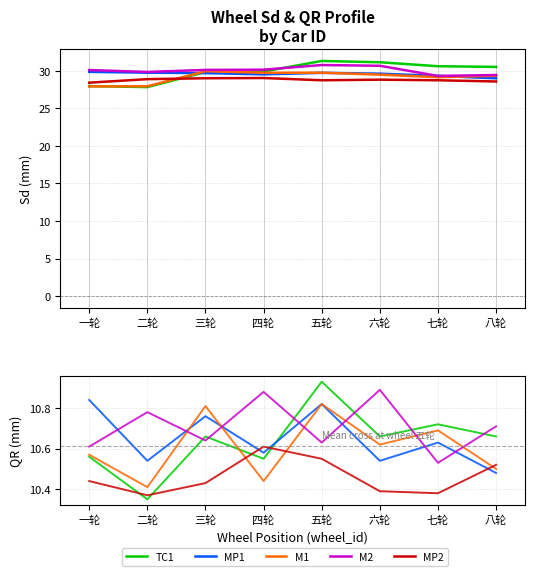

Where do TC1 and MP1 first cross each other?

四轮 and 五轮